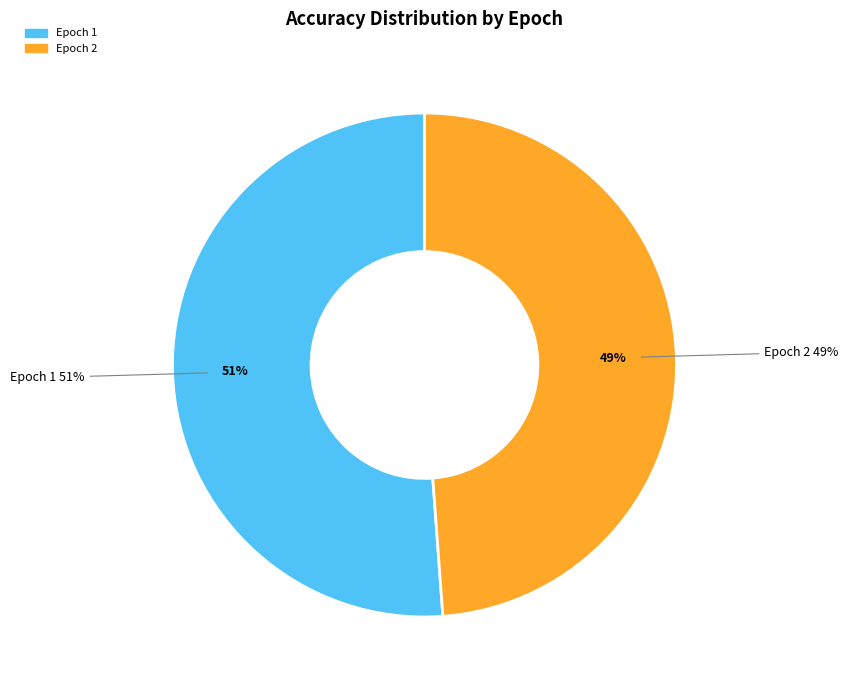

How much of the chart is everything except Epoch 1?

48.8%